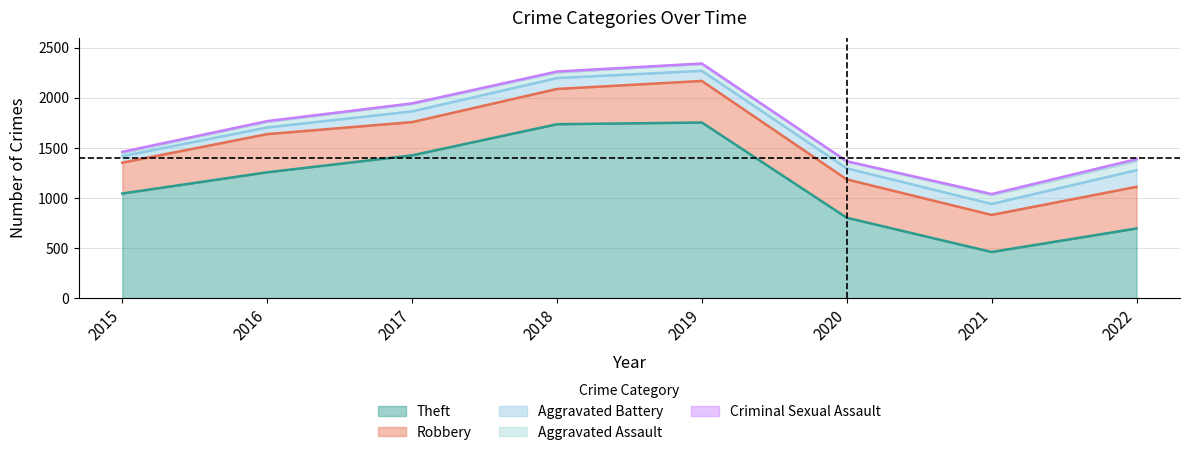

Reading left to right, transcribe all the data shown in this chart.

Theft: 1045	1257	1426	1737	1754	803	461	696
Robbery: 308	381	332	352	415	383	370	416
Aggravated Battery: 65	67	107	109	101	110	110	166
Aggravated Assault: 33	56	75	57	69	69	89	93
Criminal Sexual Assault: 10	7	5	8	4	2	10	17